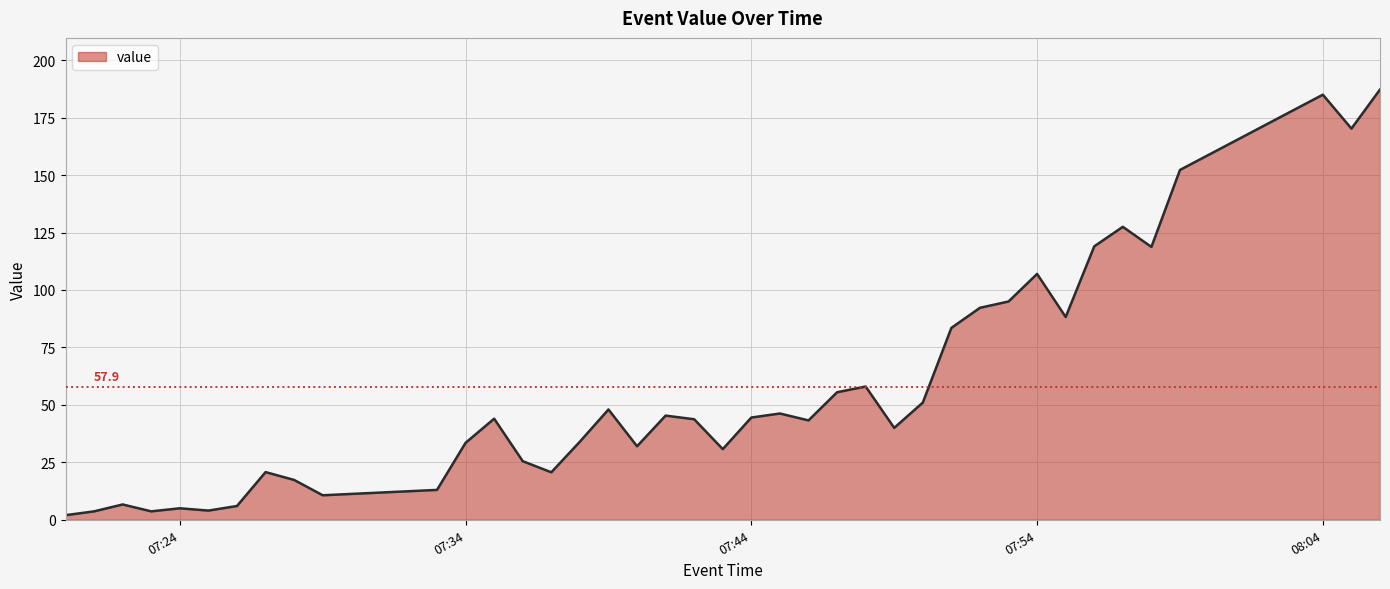

How many lines are shown in the chart?

1